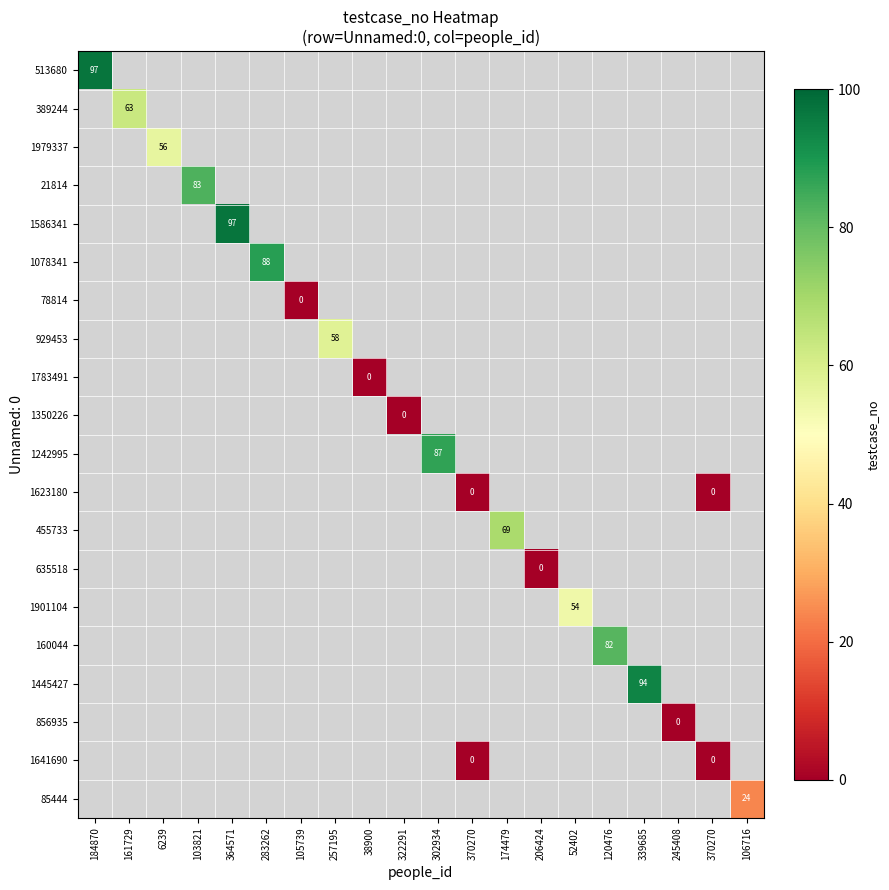

What is the greatest value displayed?

97.0